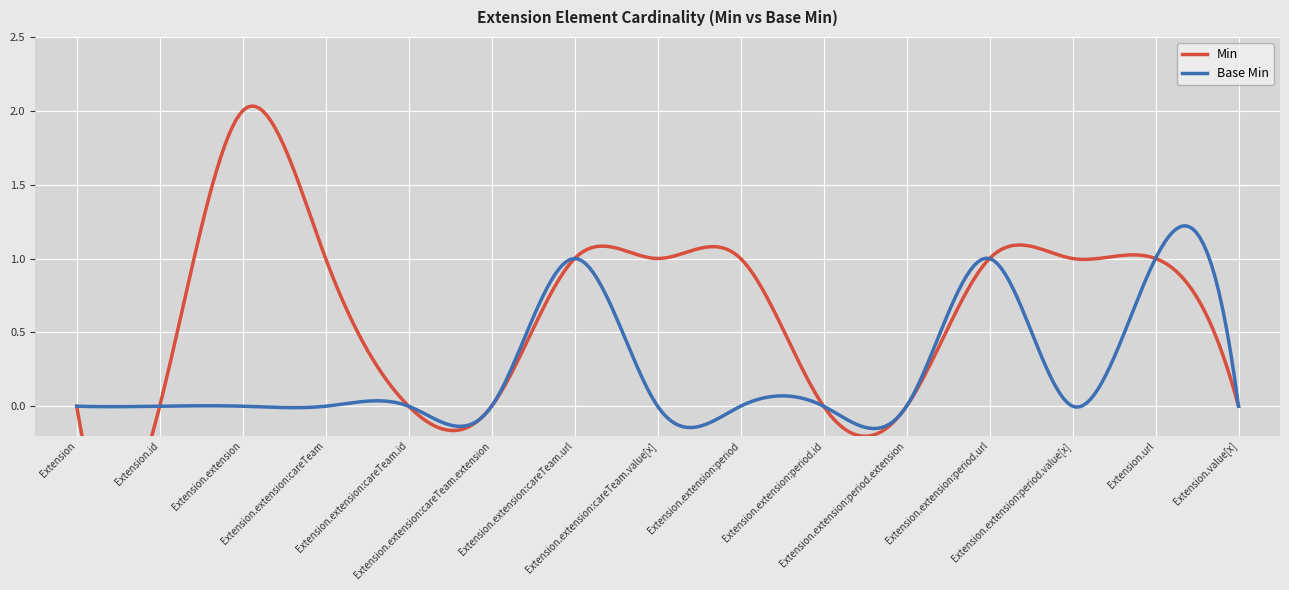

What is the difference between the maximum and minimum values in the Base Min series?

1